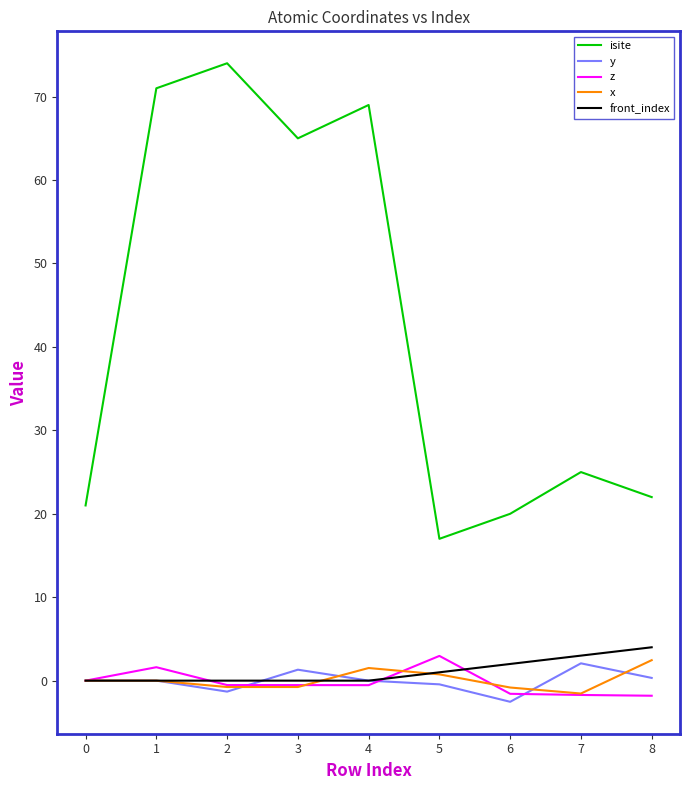

True or false: y and isite cross at least once.

False